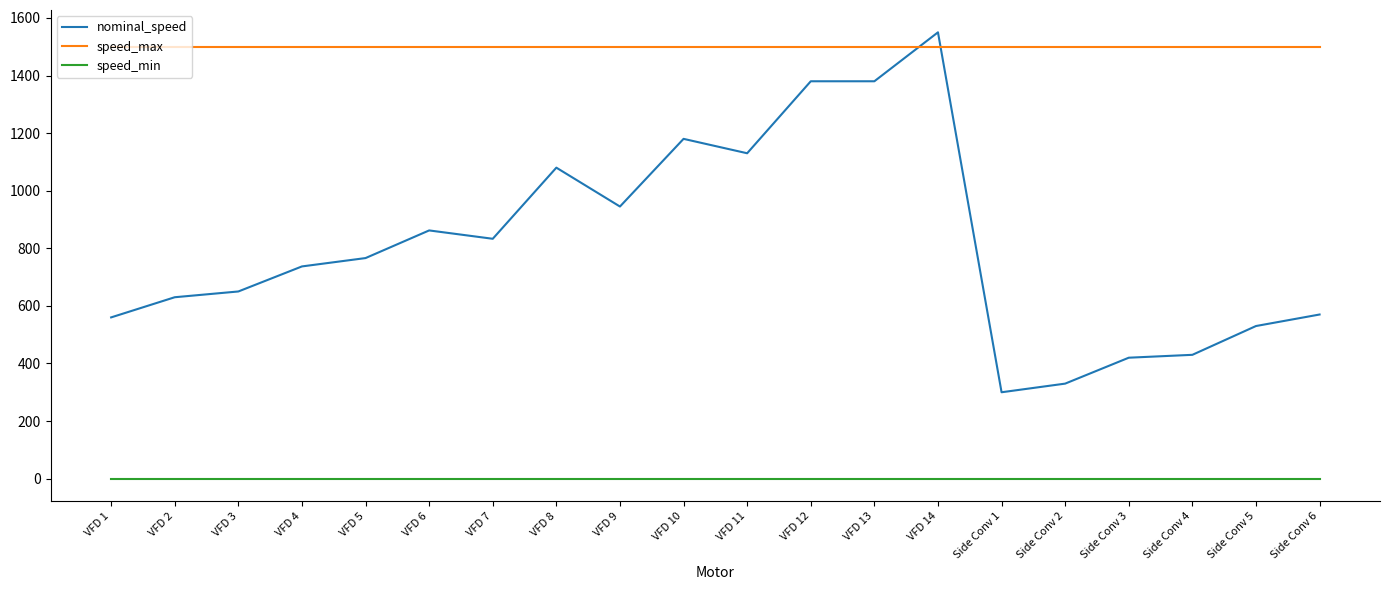

True or false: speed_min and speed_max cross at least once.

False